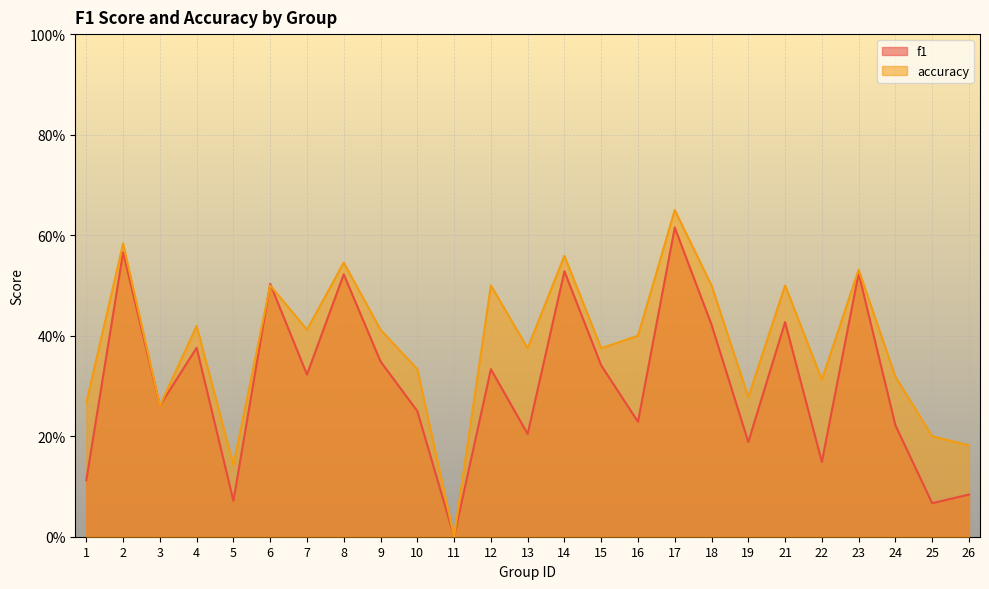

Rank the series at 25 from lowest to highest value.

f1, accuracy